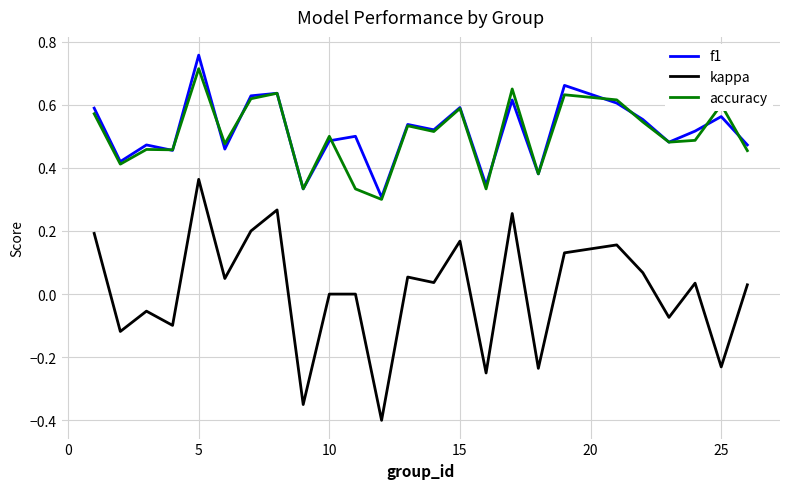

Which series has the largest range (max minus min)?

kappa